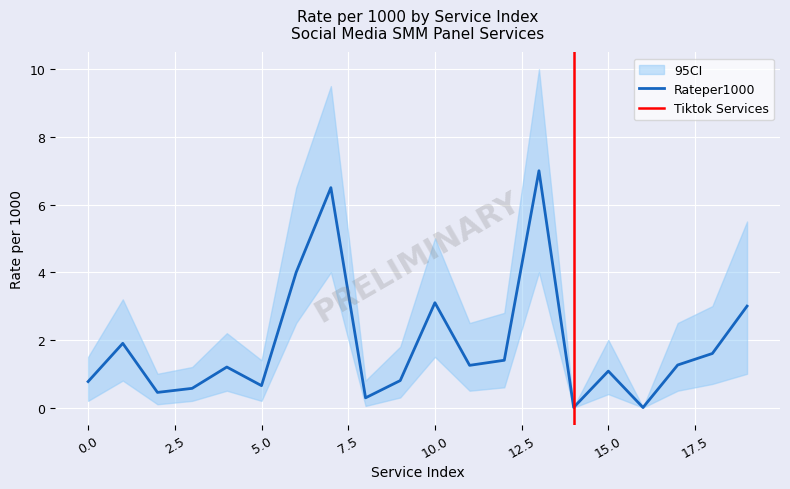

True or false: CI_lower and CI_upper cross at least once.

False